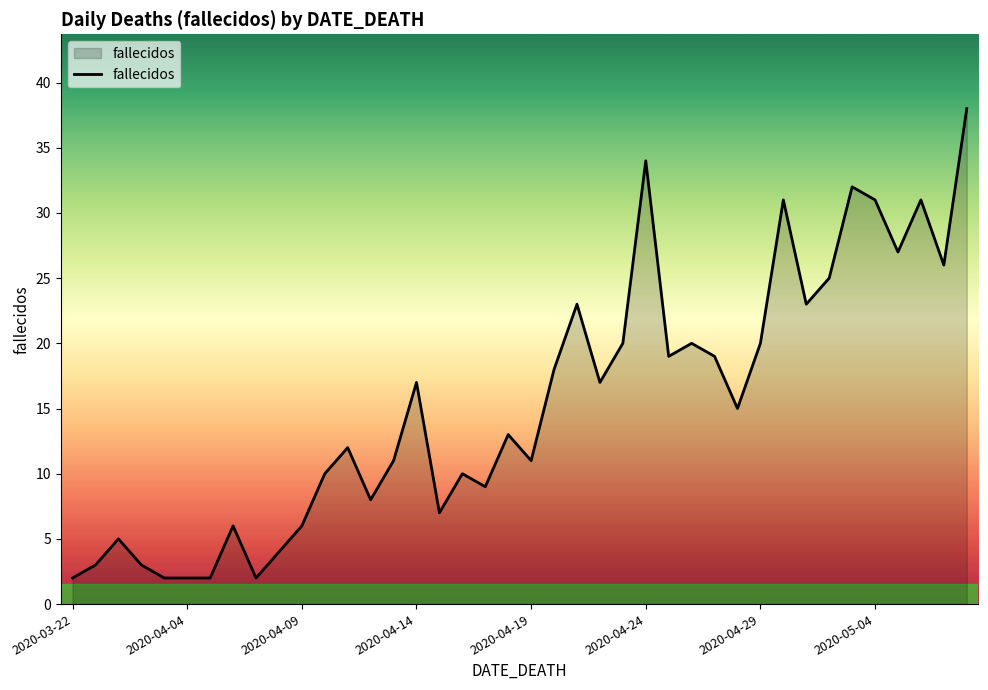

What is the maximum value shown in the chart?

38